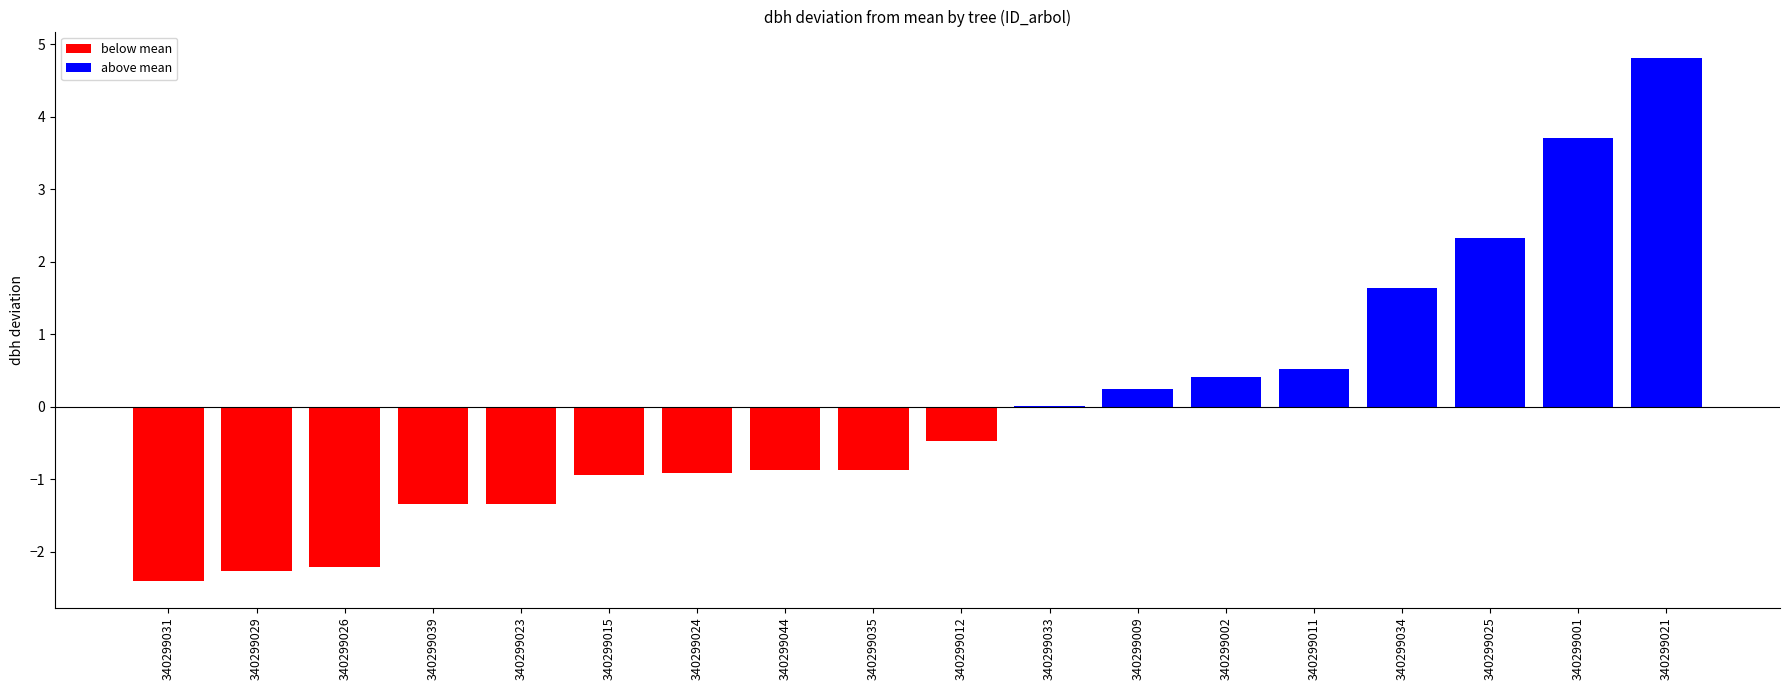

What is the sum of the values at 340299024 and 340299012?

-1.4